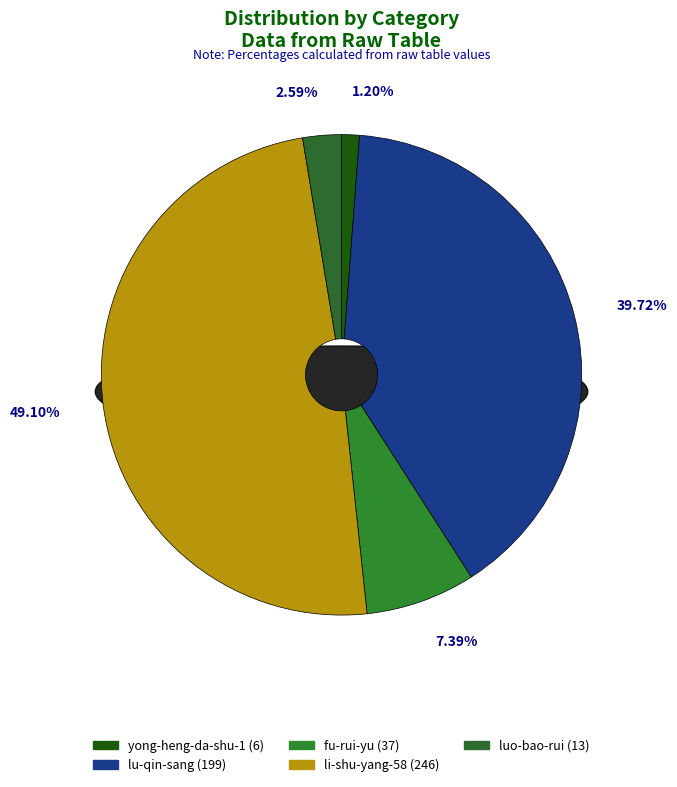

To the nearest percent, what portion does yong-heng-da-shu-1 represent?

1%